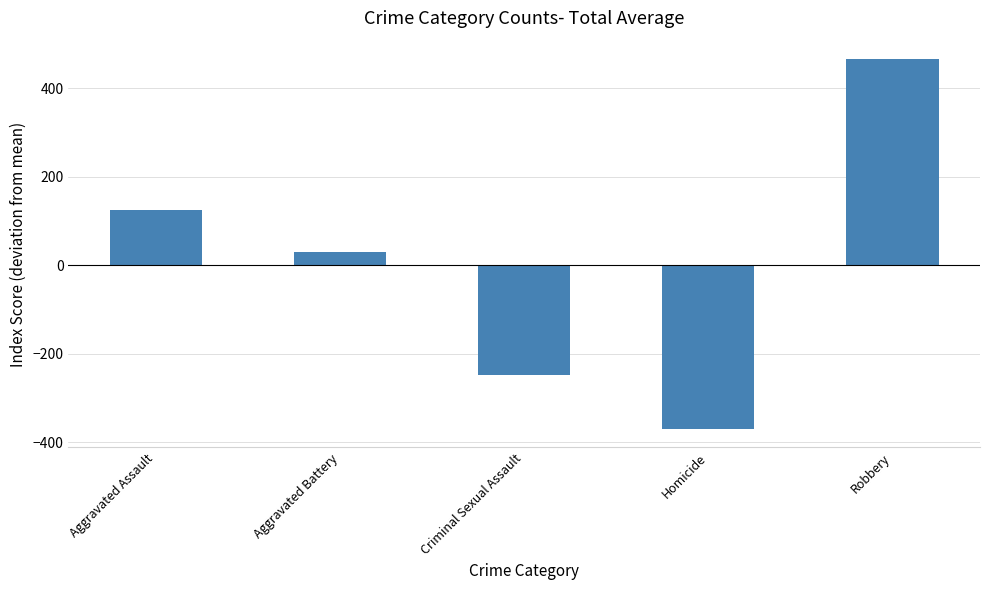

What is the difference between the second highest and second lowest values?

371.0